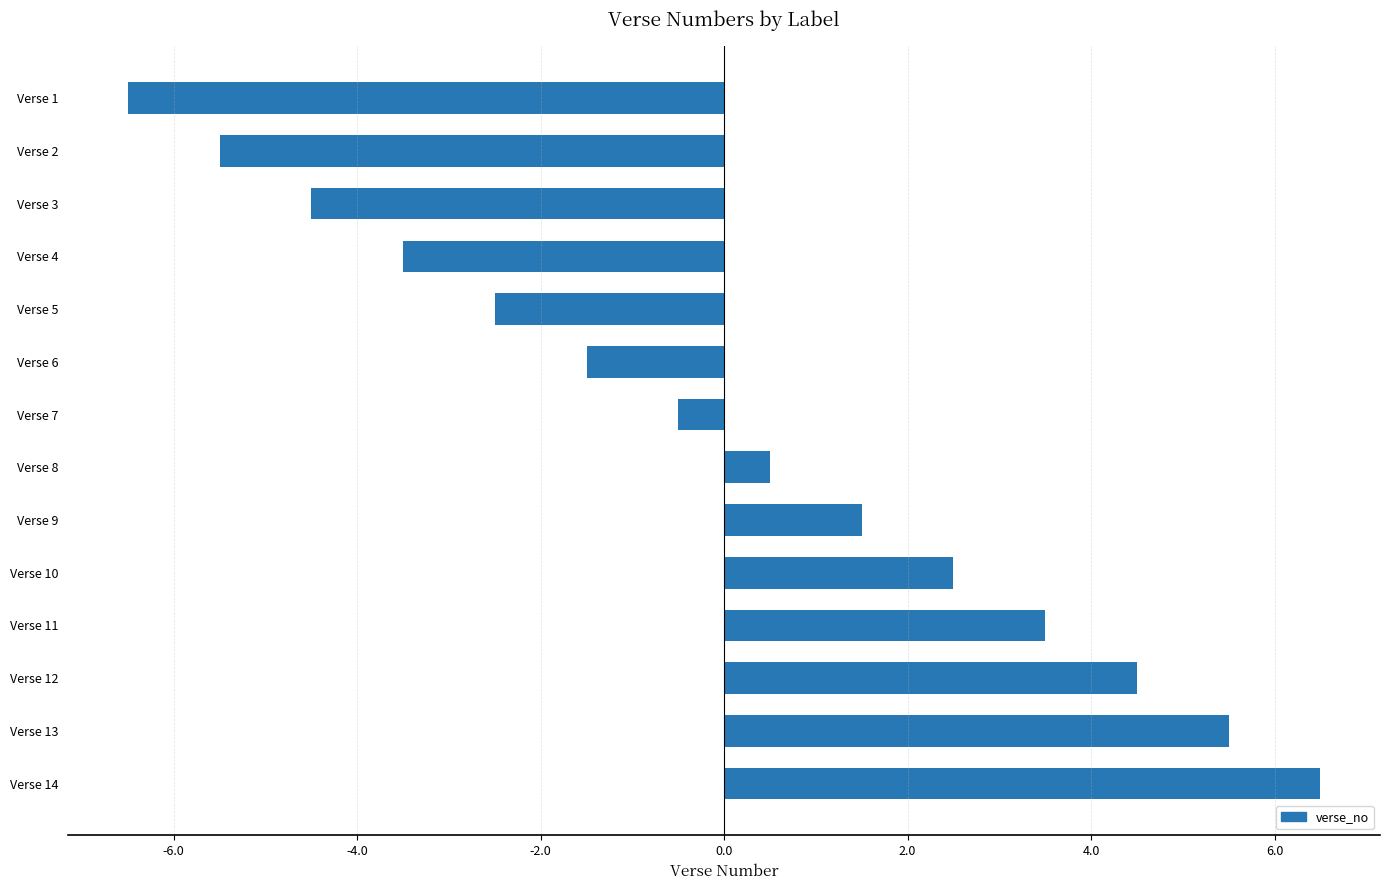

The chart shows a value of 5.0 at Verse 11. True or false?

False